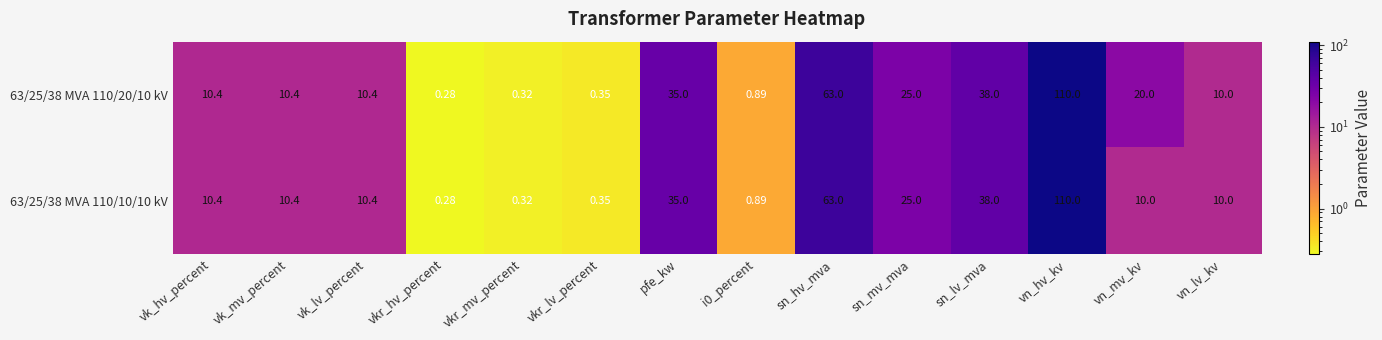

Which category has the highest value in the 63/25/38 MVA 110/10/10 kV series?

vn_hv_kv